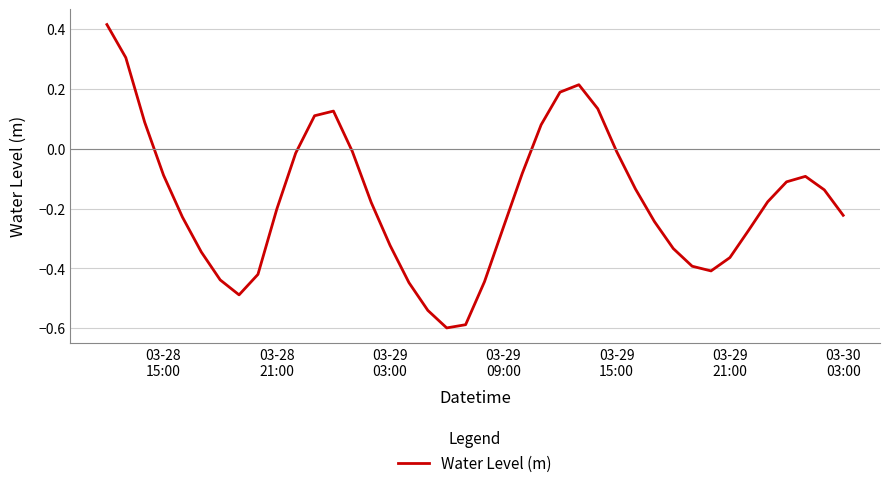

Is this an area chart (filled region under the line)?

No